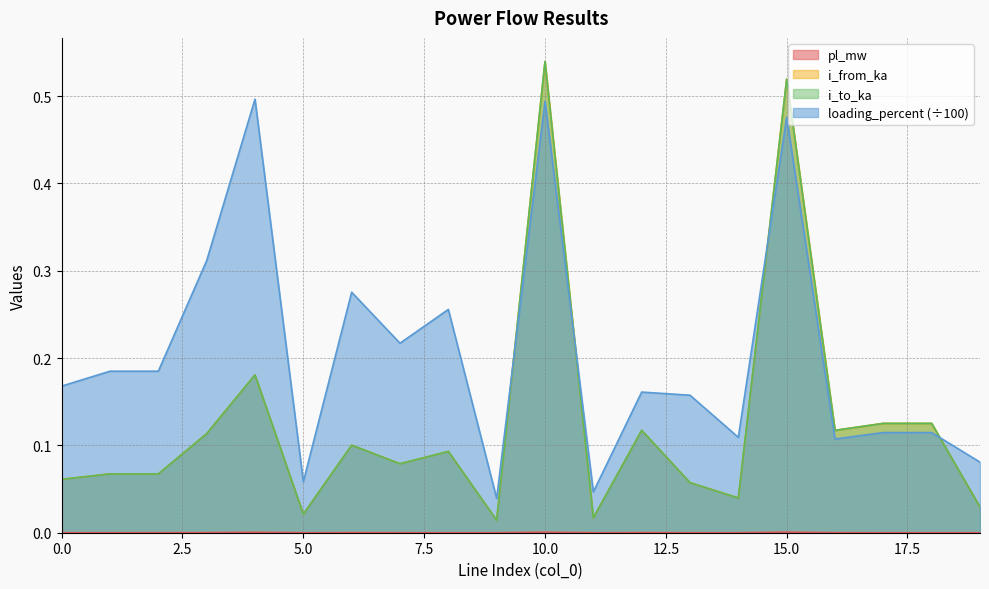

Rank the series by their maximum value, from highest to lowest.

i_to_ka, i_from_ka, loading_percent, pl_mw